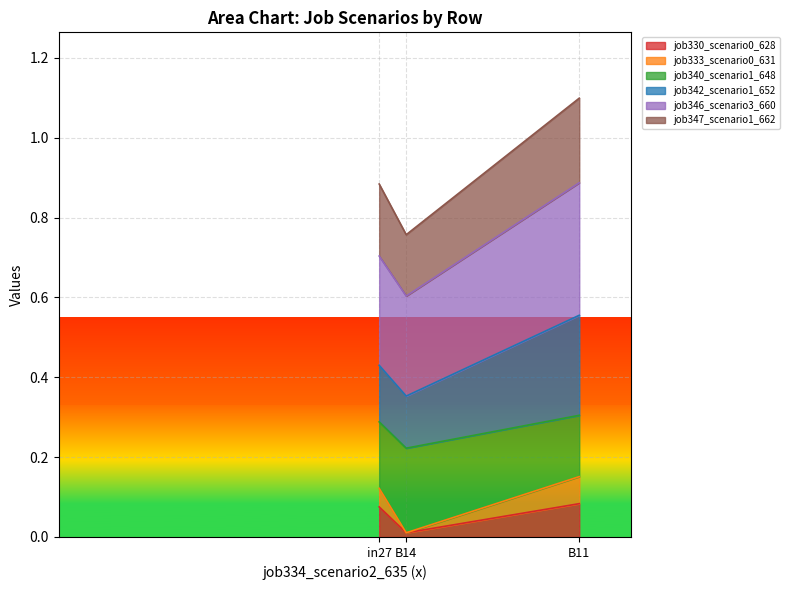

At which category is the sum across all series the highest?

B11